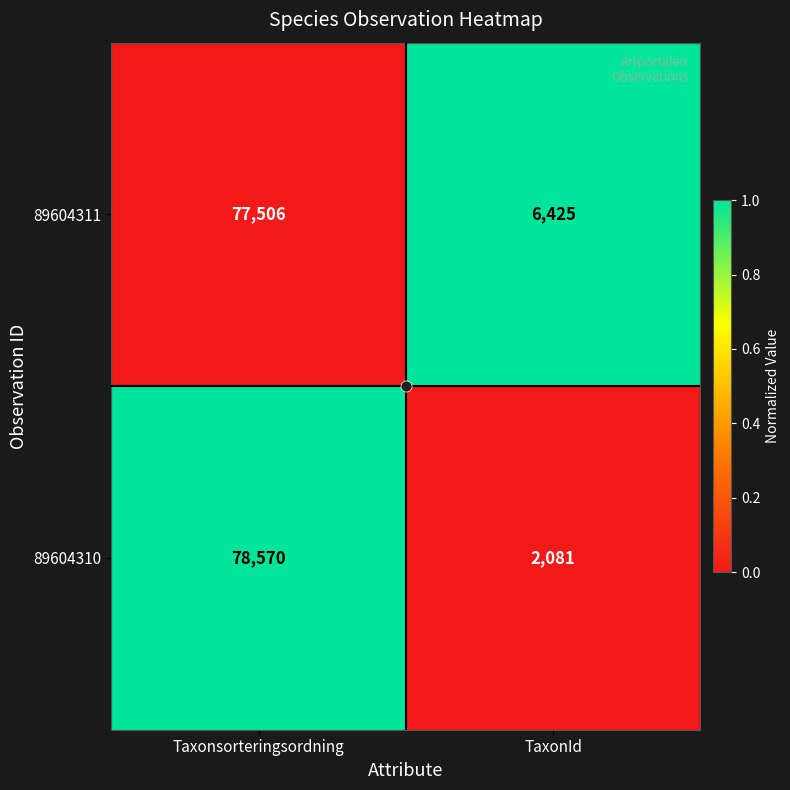

Is it true that 89604311 equals 2798 at TaxonId?

False